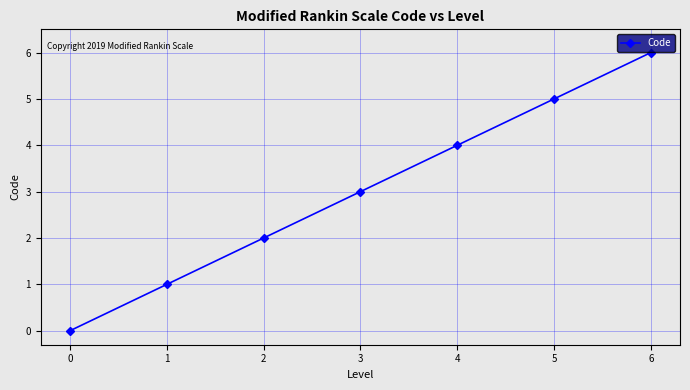

What is the difference between the second highest and second lowest values?

4